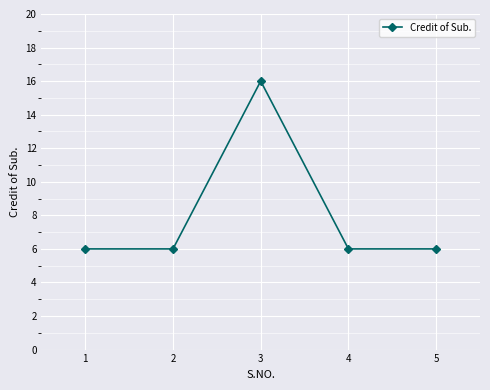

What is the ratio of the value at 2 to the value at 5?

1.0